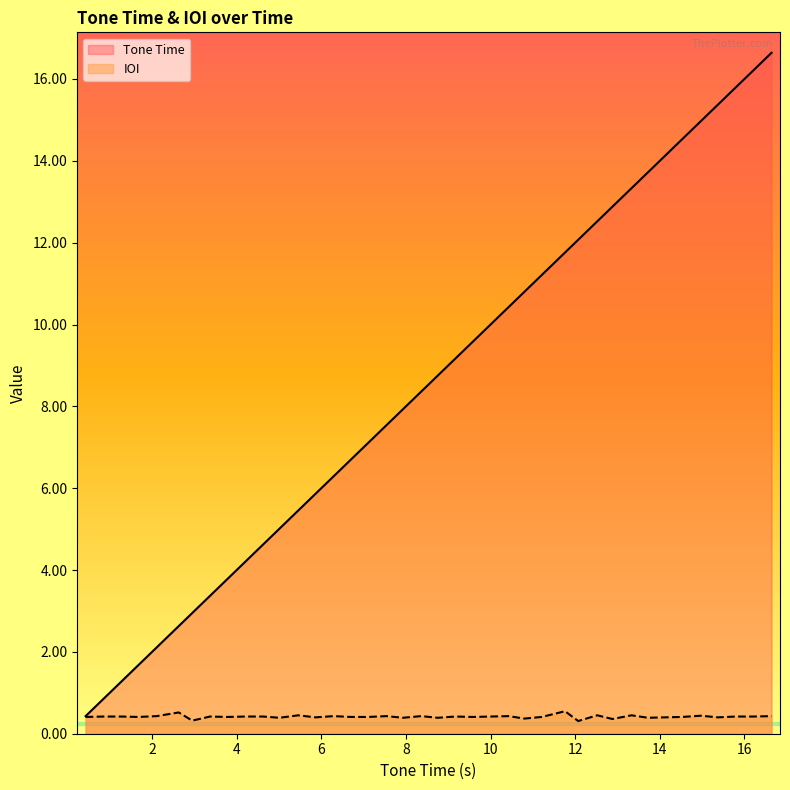

True or false: IOI has a value of 0.4 at 15.37.

True